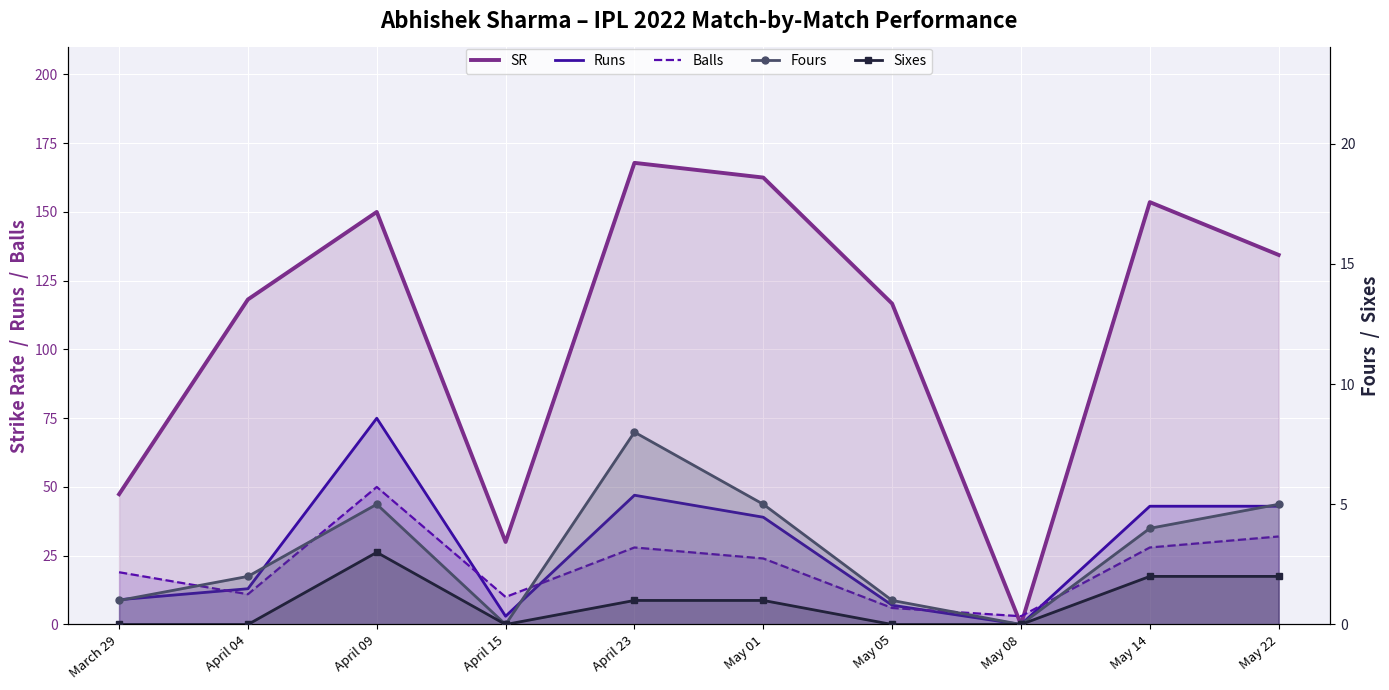

True or false: SR and Runs intersect in this chart.

False